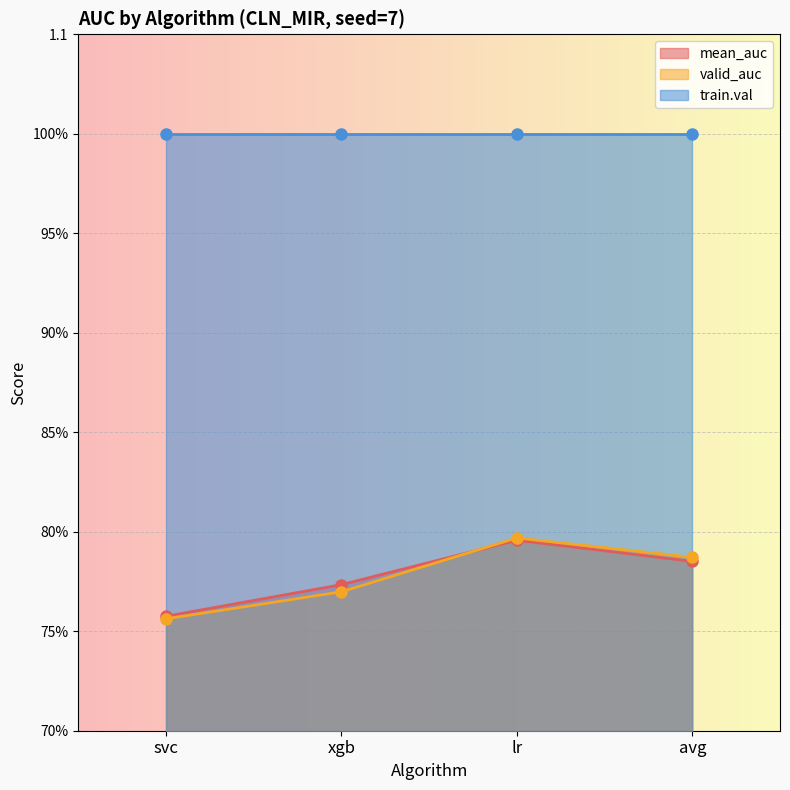

True or false: mean_auc has a value of 0.8 at svc.

True